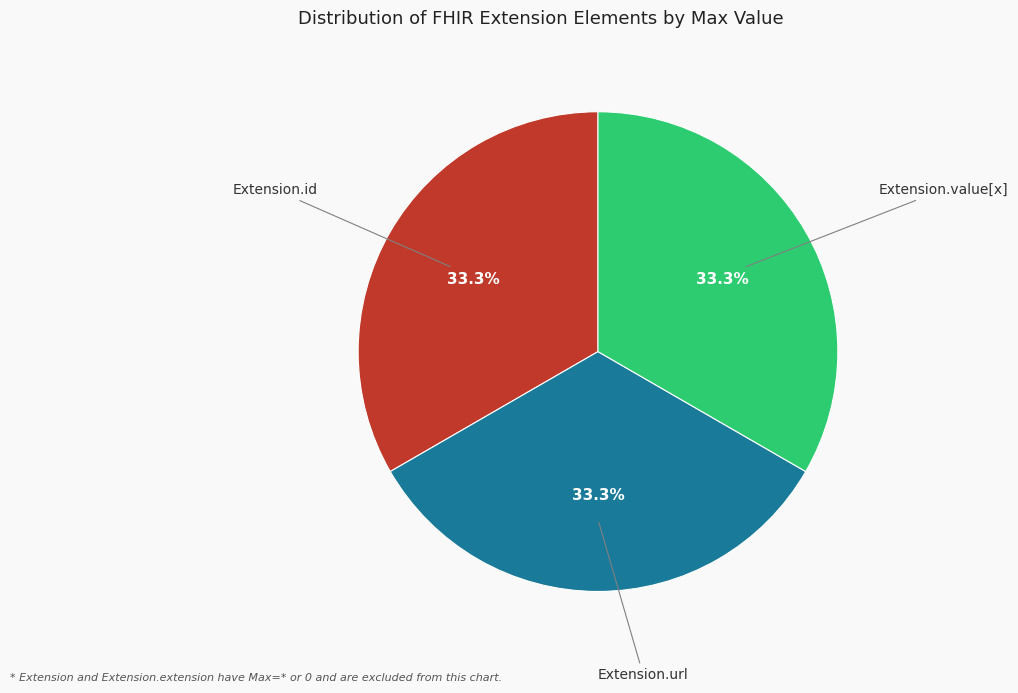

How many segments does this pie chart have?

3